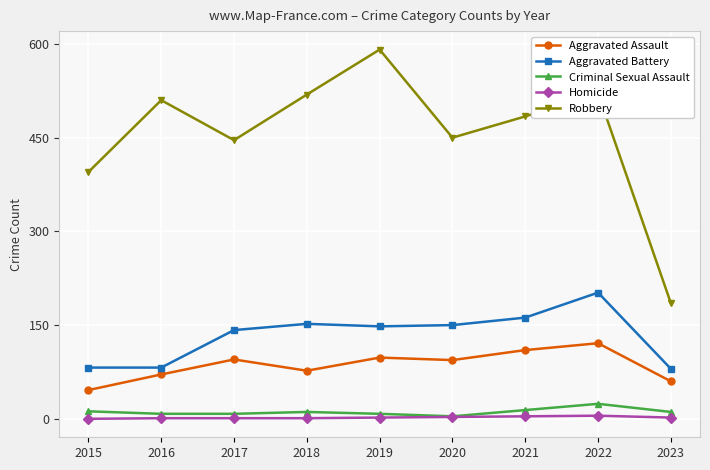

True or false: Robbery and Aggravated Assault intersect in this chart.

False